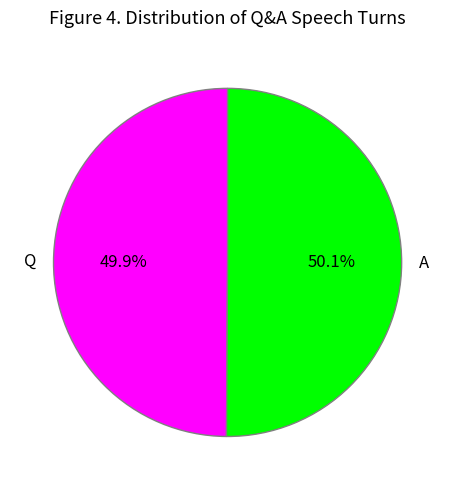

What is the ratio of the value at A to the value at Q?

1.0